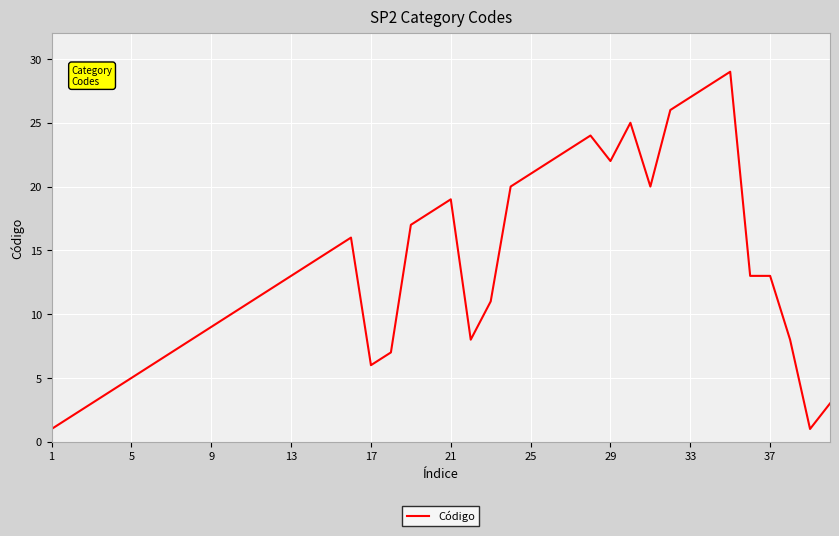

What is the difference between the maximum and minimum values?

28